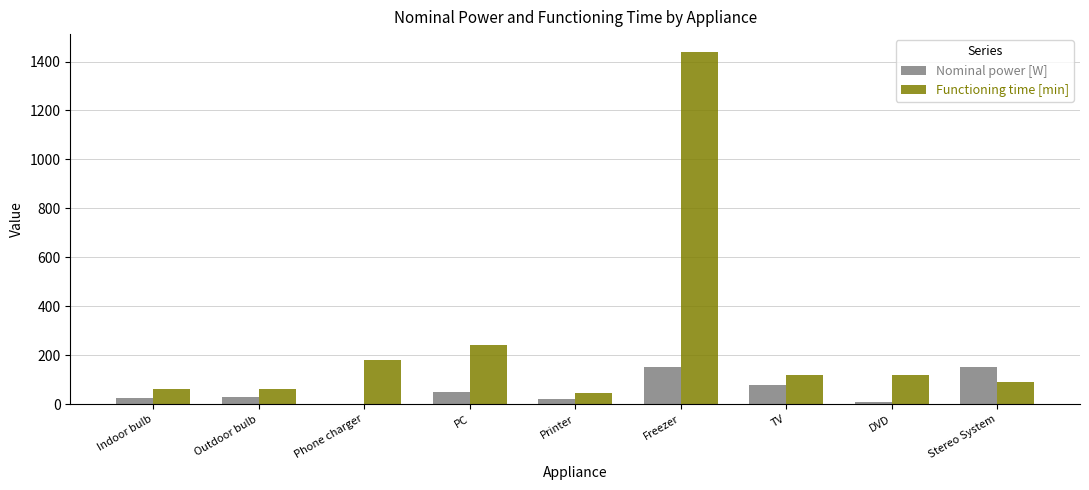

Is it true that Functioning time [min] equals 1440 at Freezer?

True